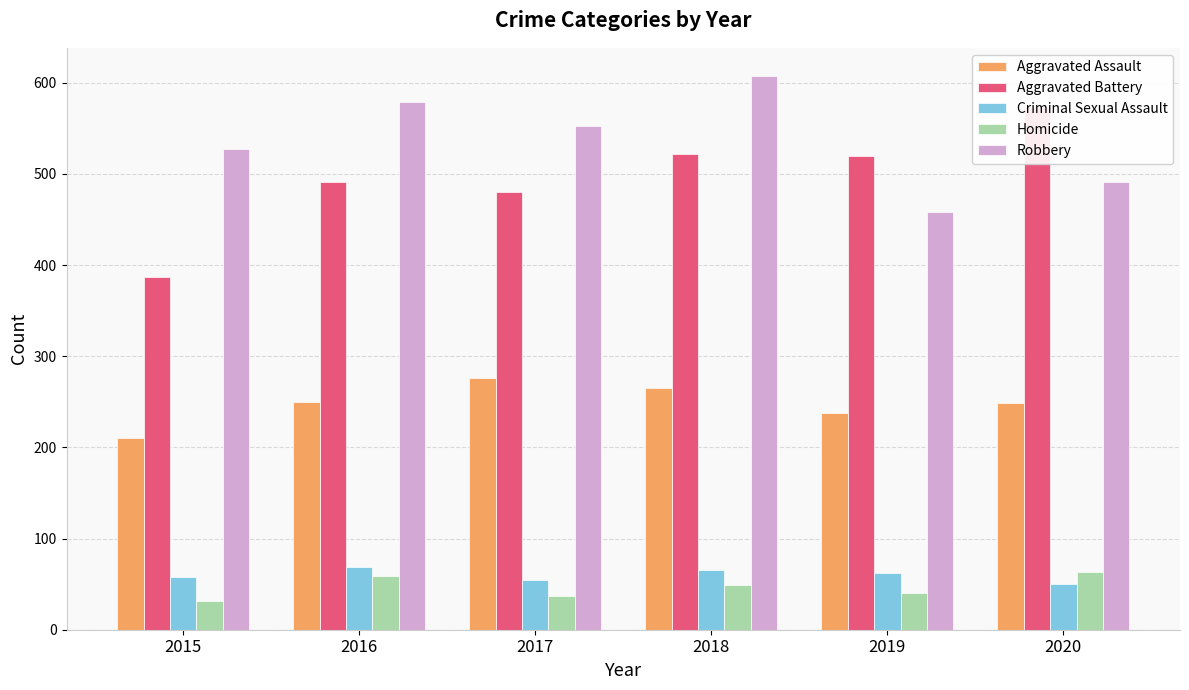

What is the value of the Aggravated Battery bar at the 1st from the left?

387